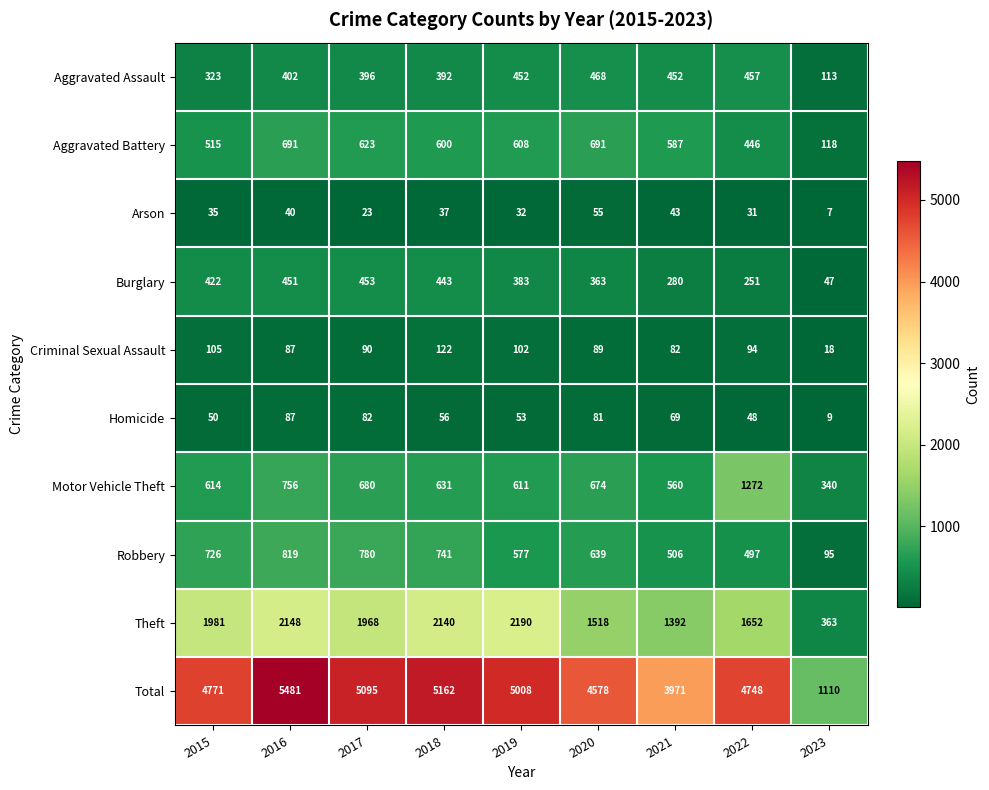

At which category is the sum across all series the highest?

2016